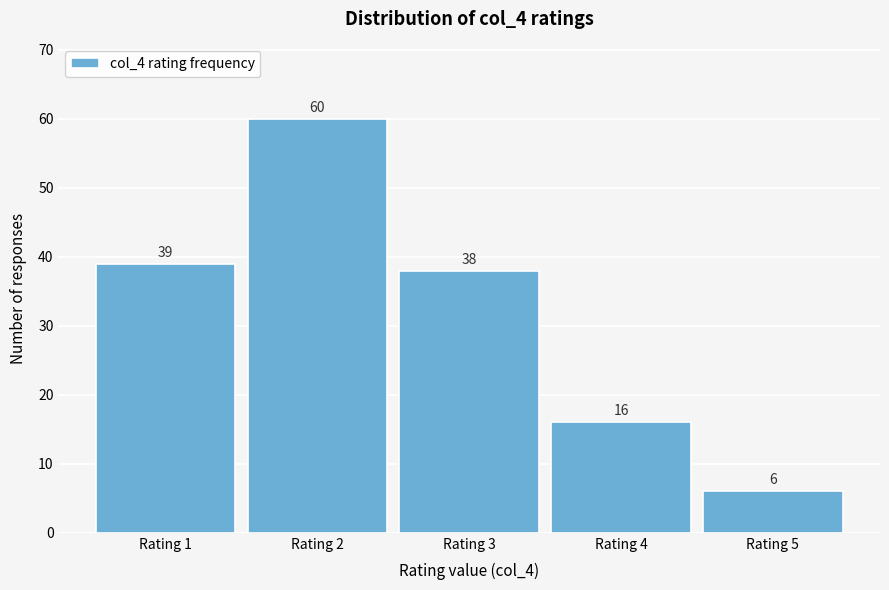

Reading left to right, what are all the values shown in this chart?

39	60	38	16	6